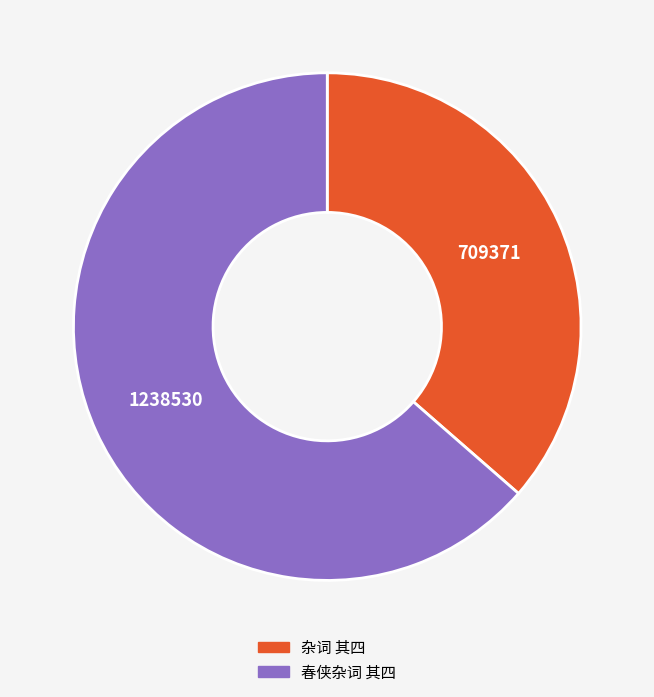

Is it true that 春侠杂词 其四 is 55% of the pie?

False